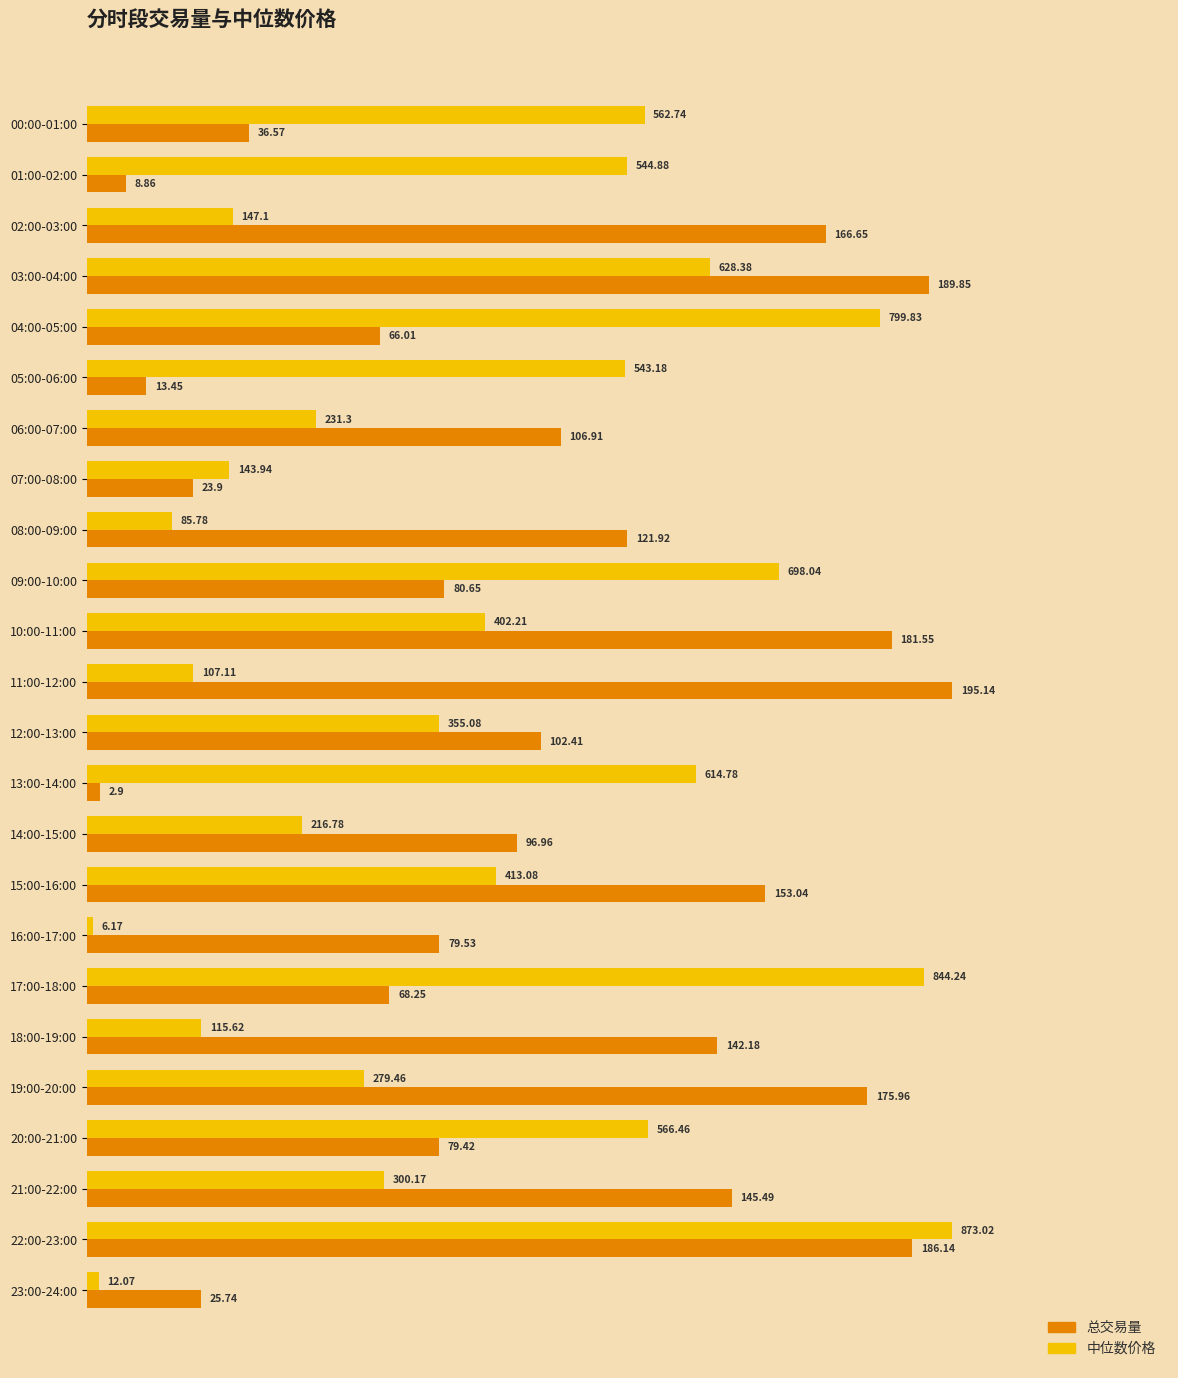

What are all the series names shown in the legend?

总交易量, 中位数价格